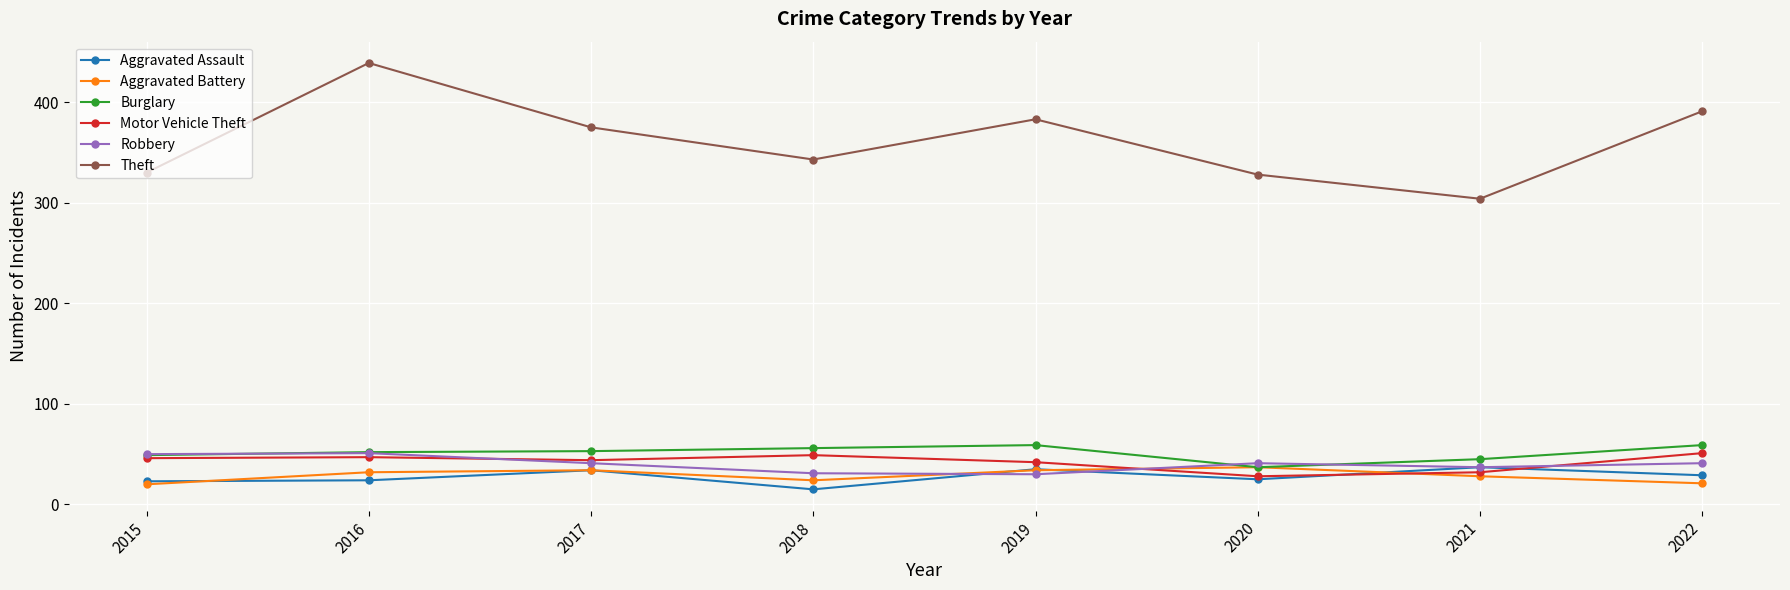

What is the approximate value of Aggravated Battery at 2018?

24